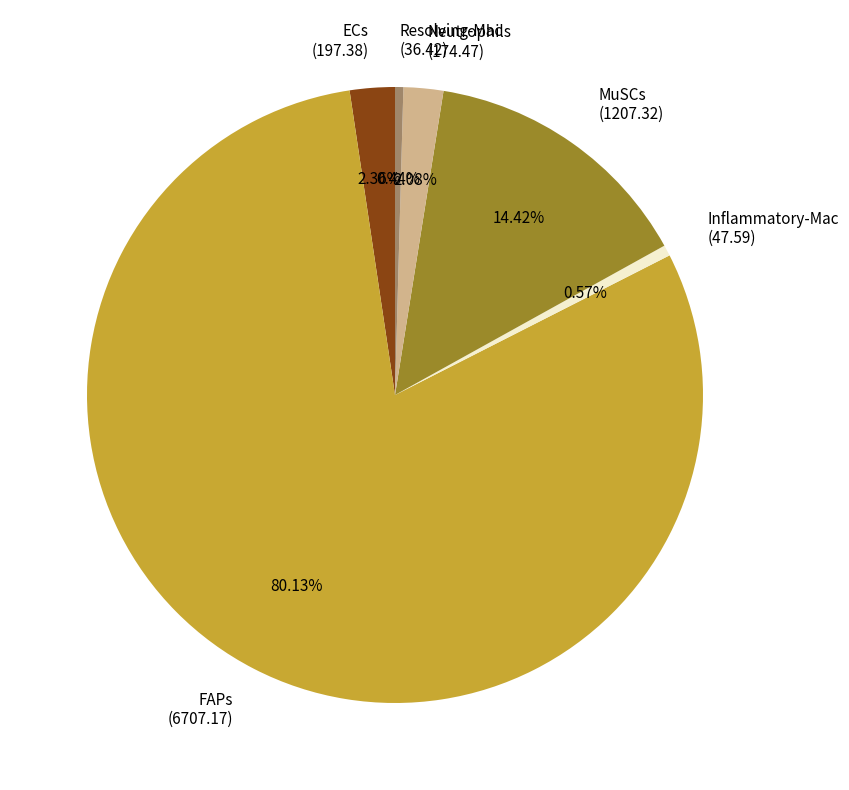

To the nearest percent, what is the difference between the largest and smallest slice percentages?

80%